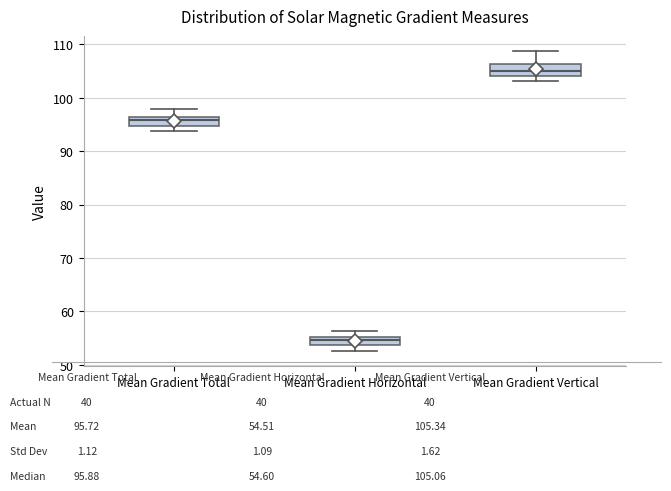

Where is the lower edge of the box for Mean Gradient Total on the y-axis? The values are not printed on the chart, so give them approximately, as read against the axis.

95